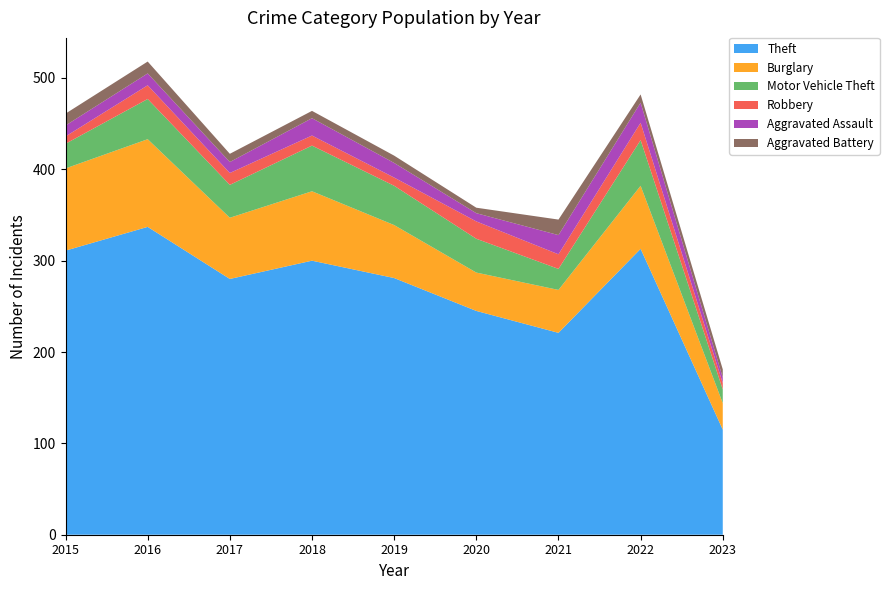

Reading right to left, extract all data points from this chart.

Theft: 115	313	221	245	281	300	280	337	311
Burglary: 29	69	47	42	58	76	67	96	90
Motor Vehicle Theft: 15	50	23	37	43	50	36	44	27
Robbery: 7	19	16	19	9	11	13	15	8
Aggravated Assault: 6	22	21	9	16	19	12	13	12
Aggravated Battery: 9	9	17	6	8	8	9	13	13